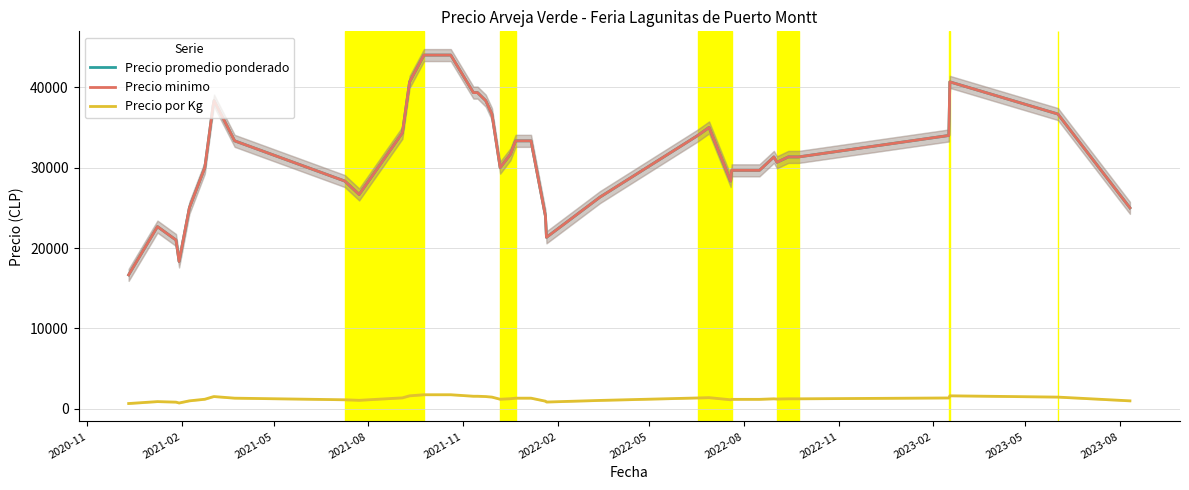

Is the value of Precio por Kg at 2023-05 greater than the value of Precio minimo at 2022-08?

No